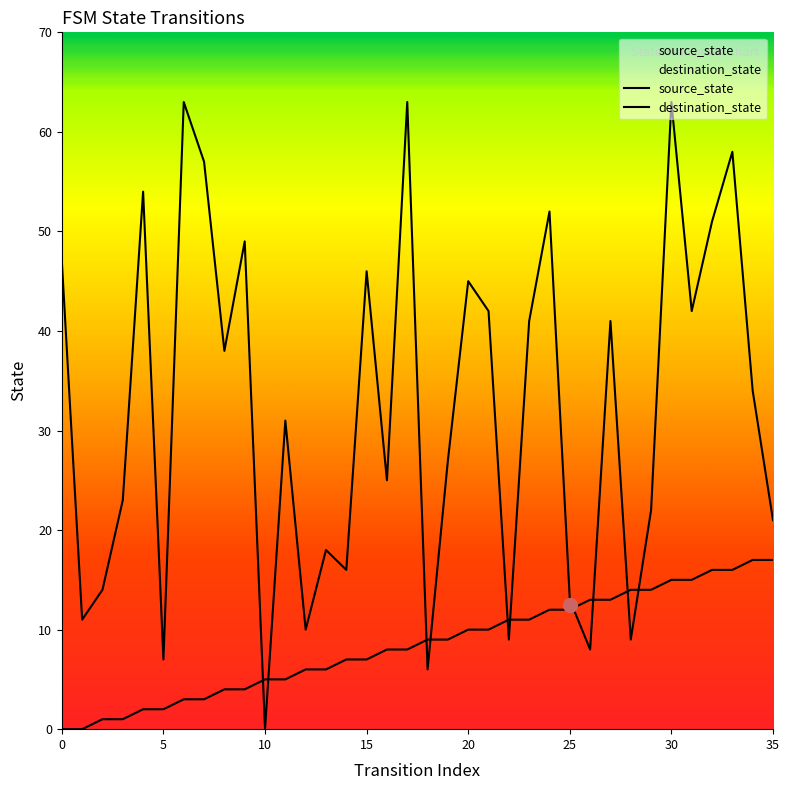

What is the difference between the maximum and minimum values in the source_state series?

17